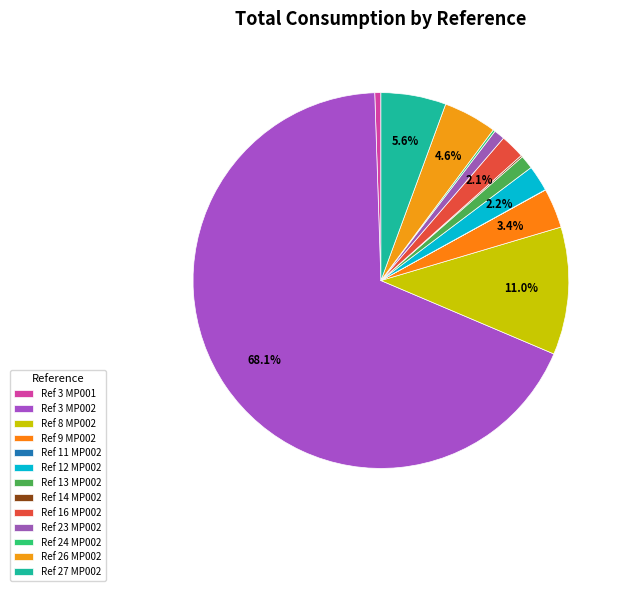

To the nearest percent, what is the difference between the largest and smallest slice percentages?

68%